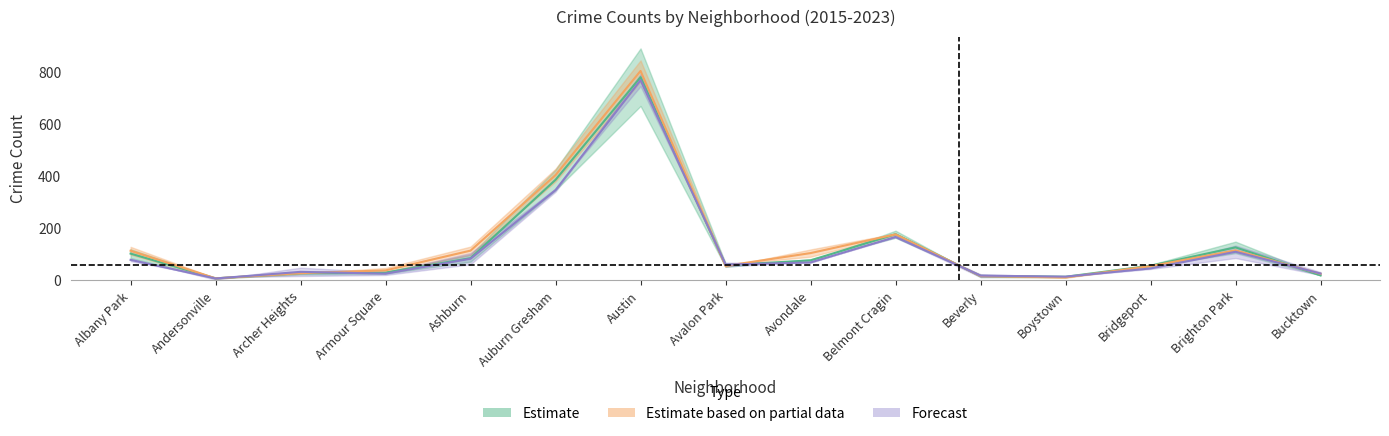

True or false: 2015 has more than 2 points higher than both neighbors.

True